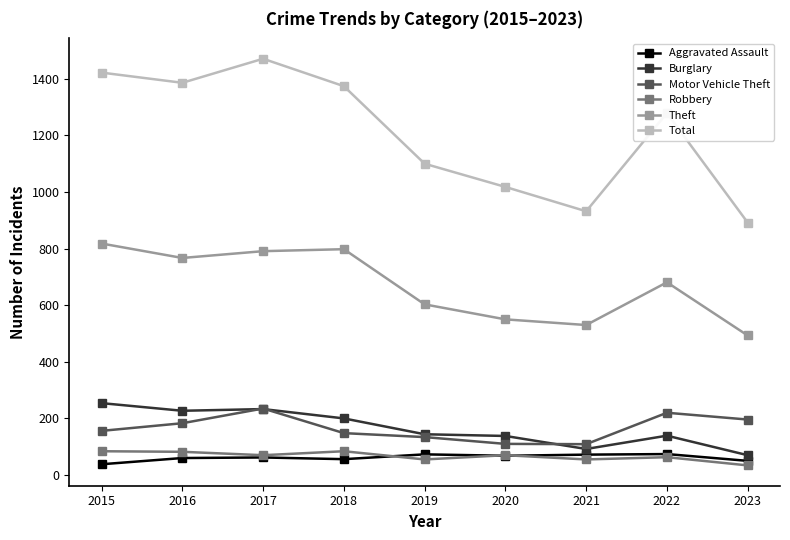

Which series has the largest total across all categories?

Total